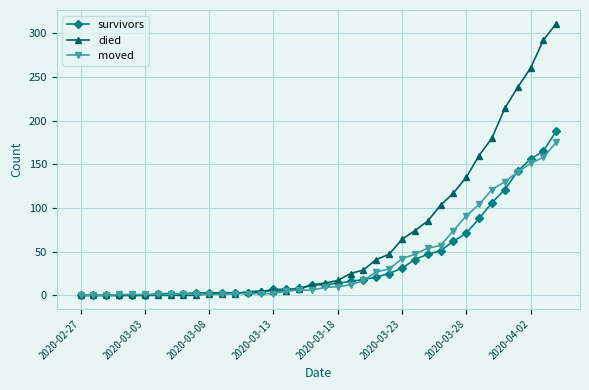

What is the value of the survivors point at the 36th from the left?

156